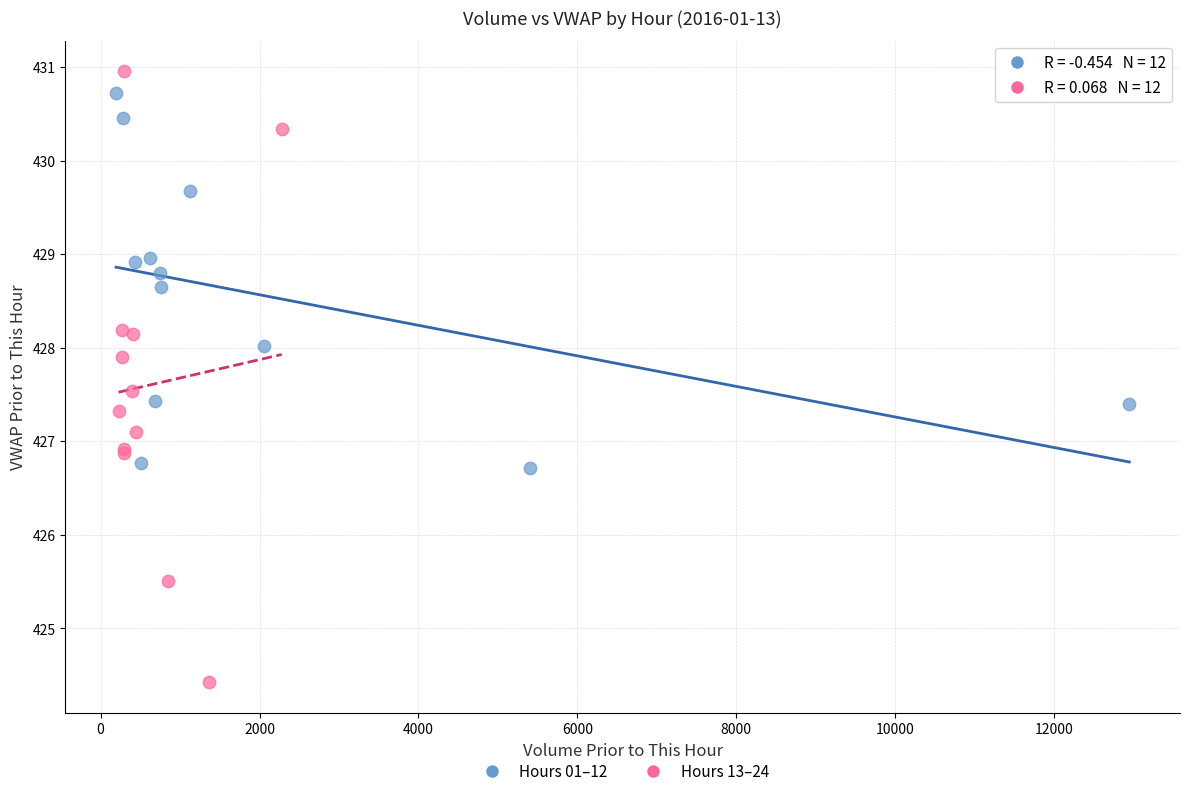

What are all the series names shown in the legend?

Hours 01–12, Hours 13–24